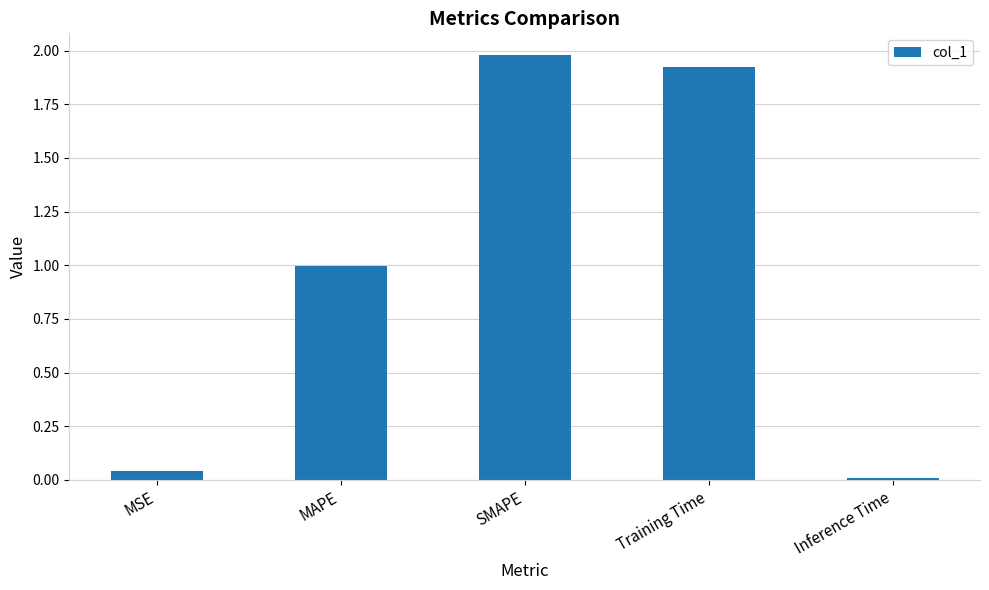

The value at Training Time is 1.3. True or false?

False